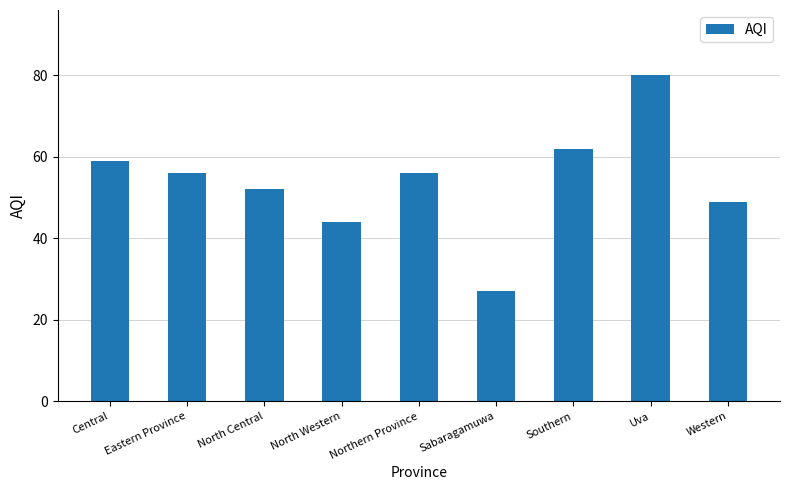

Where does the data first go above 56?

Central